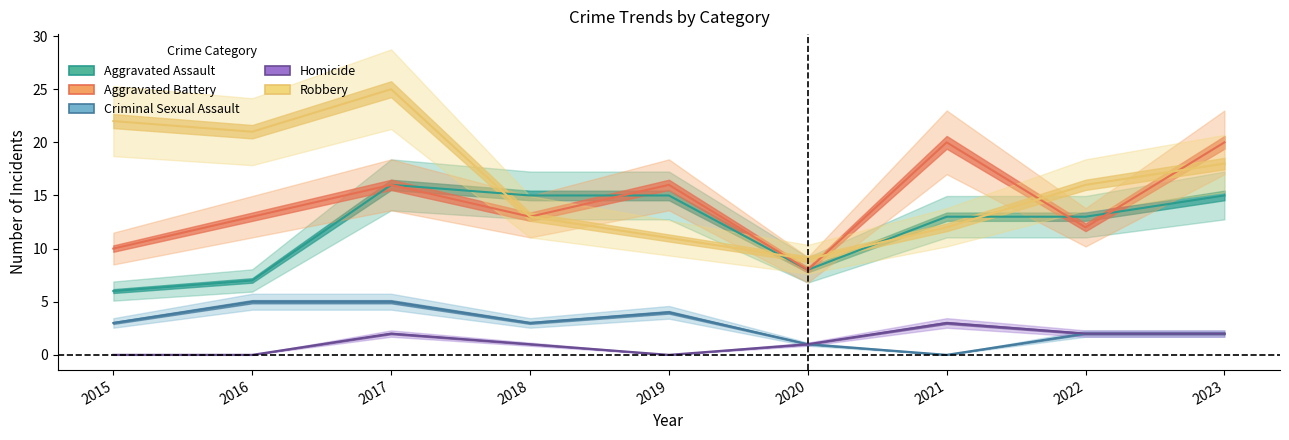

In Robbery, how many points are higher than both neighbors (excluding endpoints)?

1